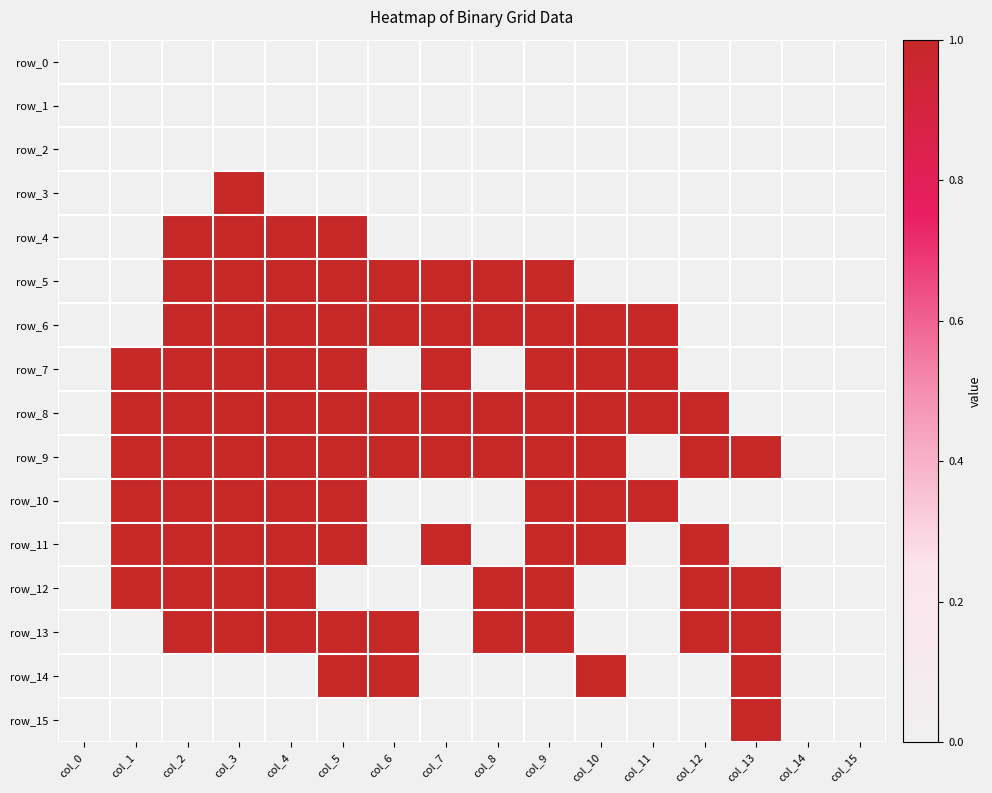

Where is row_11 nearest to the value 0?

col_0